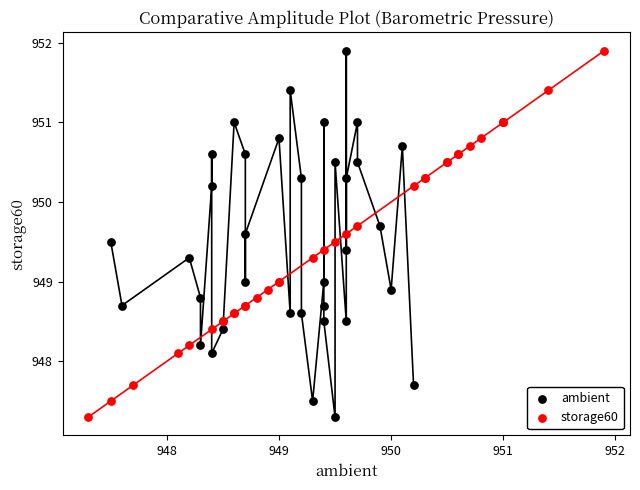

What are all the series names shown in the legend?

ambient, storage60